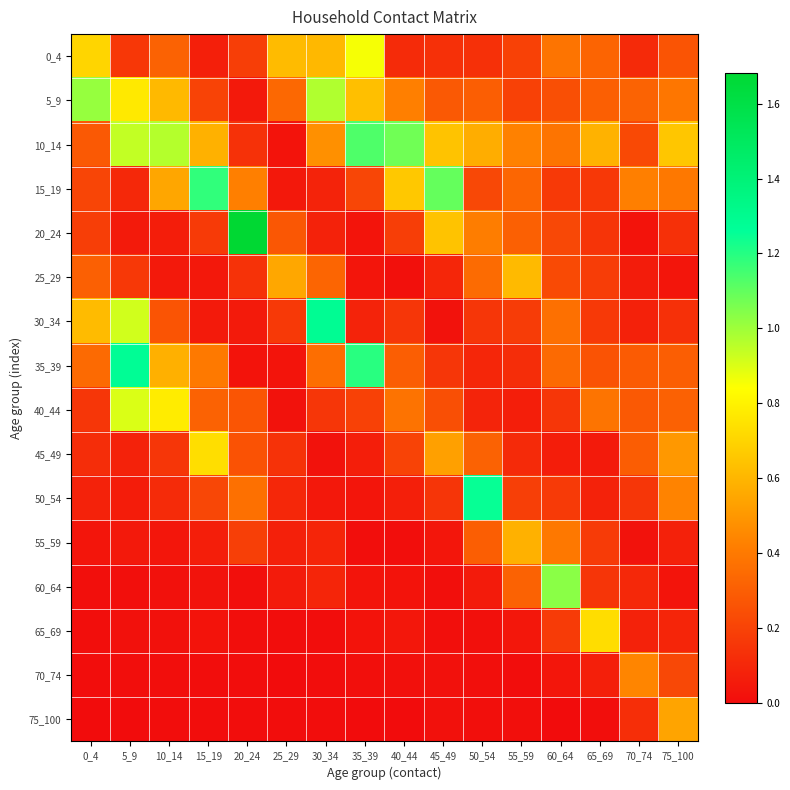

Which series has the largest range (max minus min)?

20_24